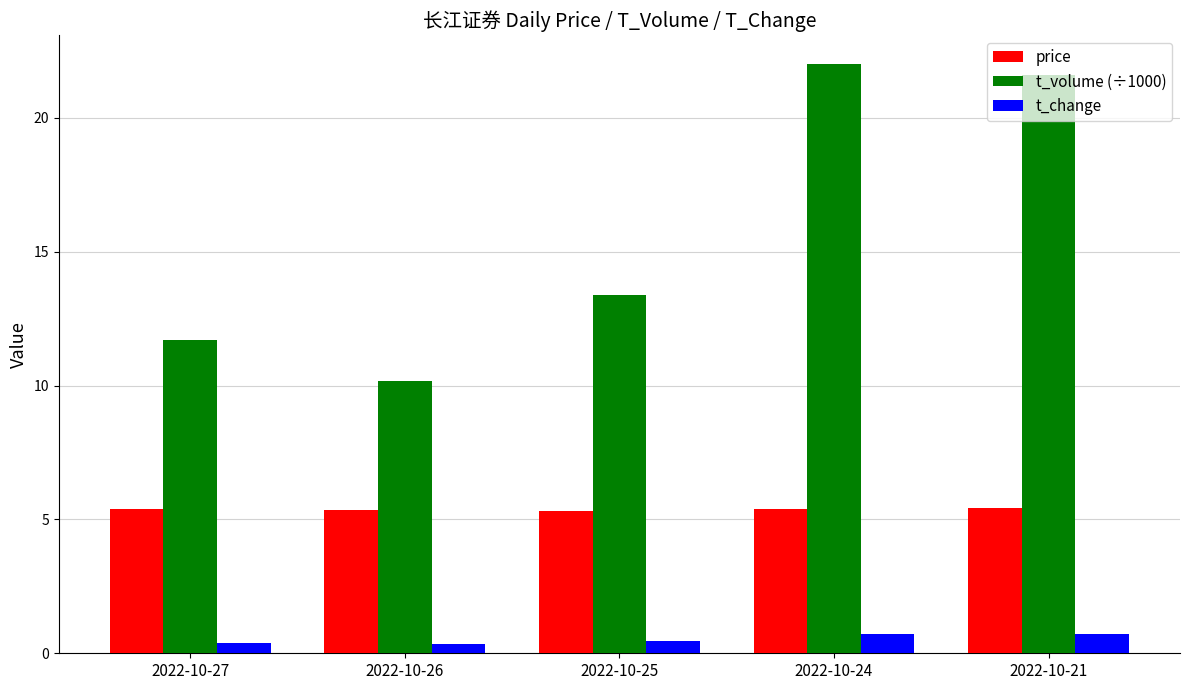

What are all the series names shown in the legend?

price, t_volume (÷1000), t_change